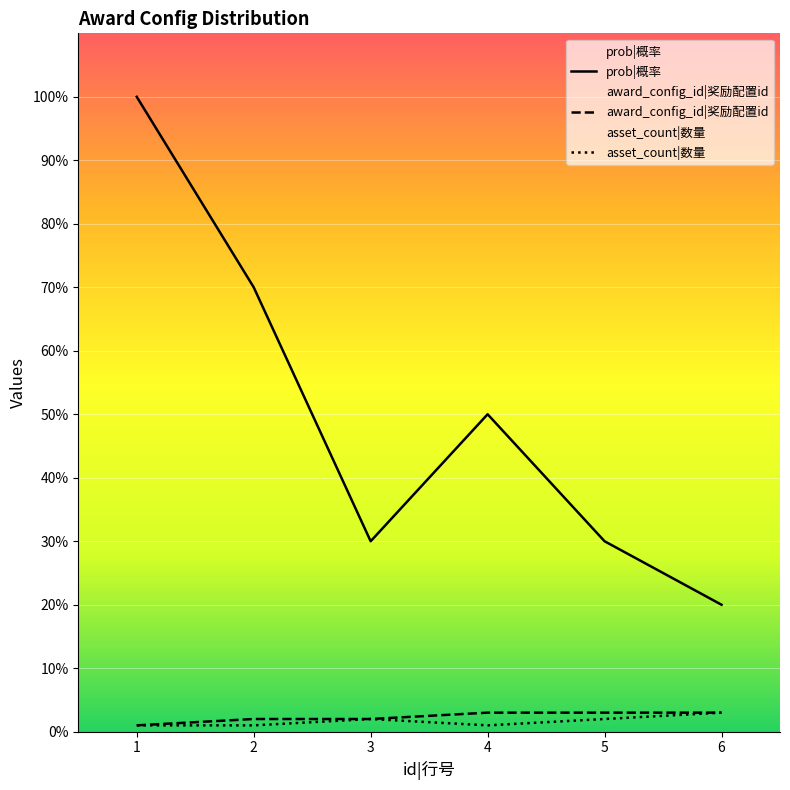

What is the total value across all series at 2?

73